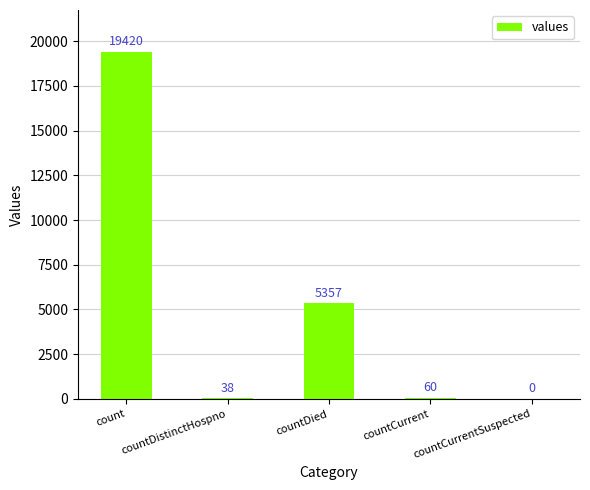

Reading left to right, what are all the values shown in this chart?

19420	38	5357	60	0